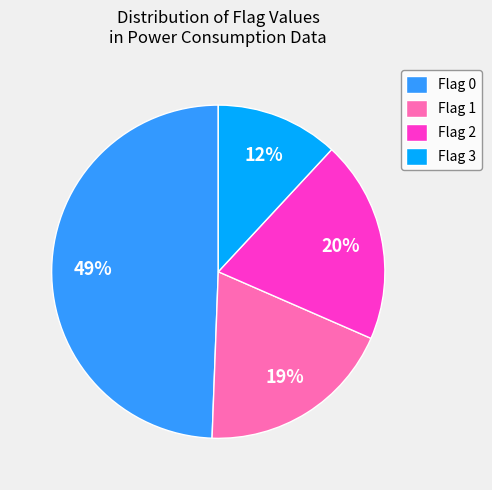

The Flag 2 slice represents 20% of the pie. True or false?

True